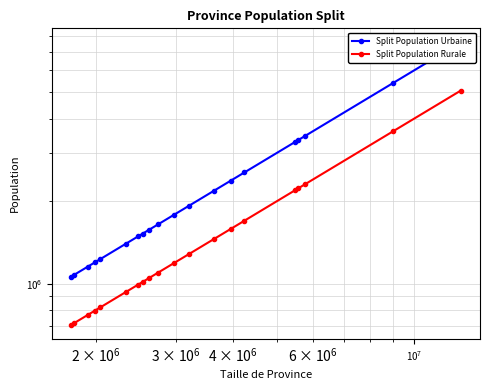

True or false: Split Population Rurale and Split Population Urbaine cross at least once.

False